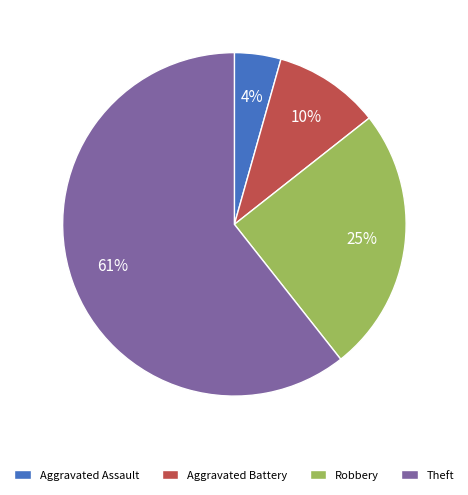

Which slice is the largest?

Theft